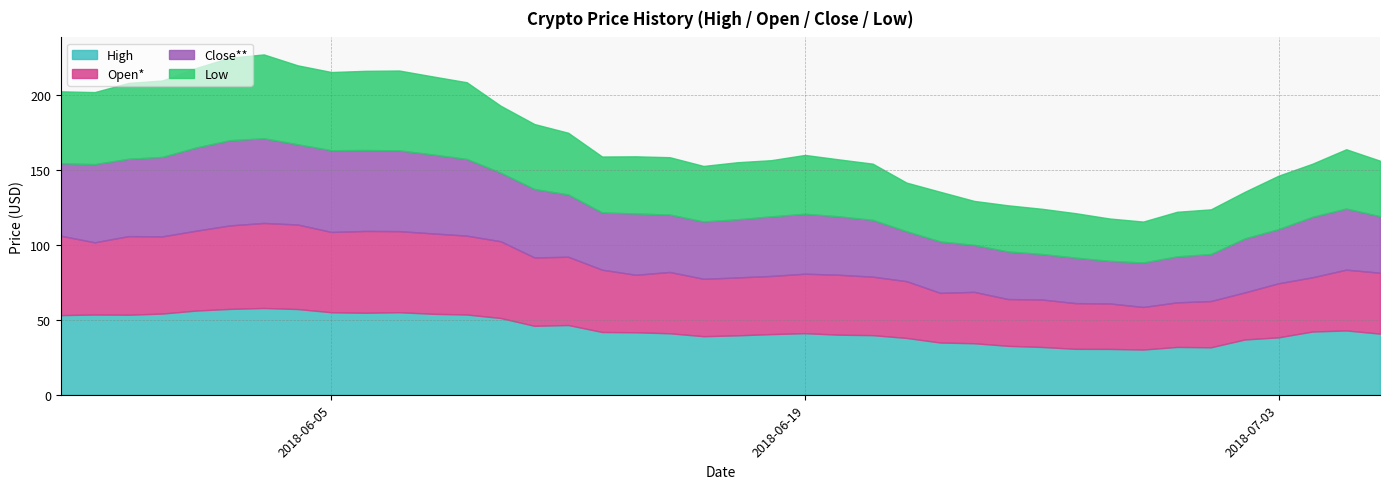

Between 2018-06-11 and 2018-06-22, which is larger?

2018-06-11